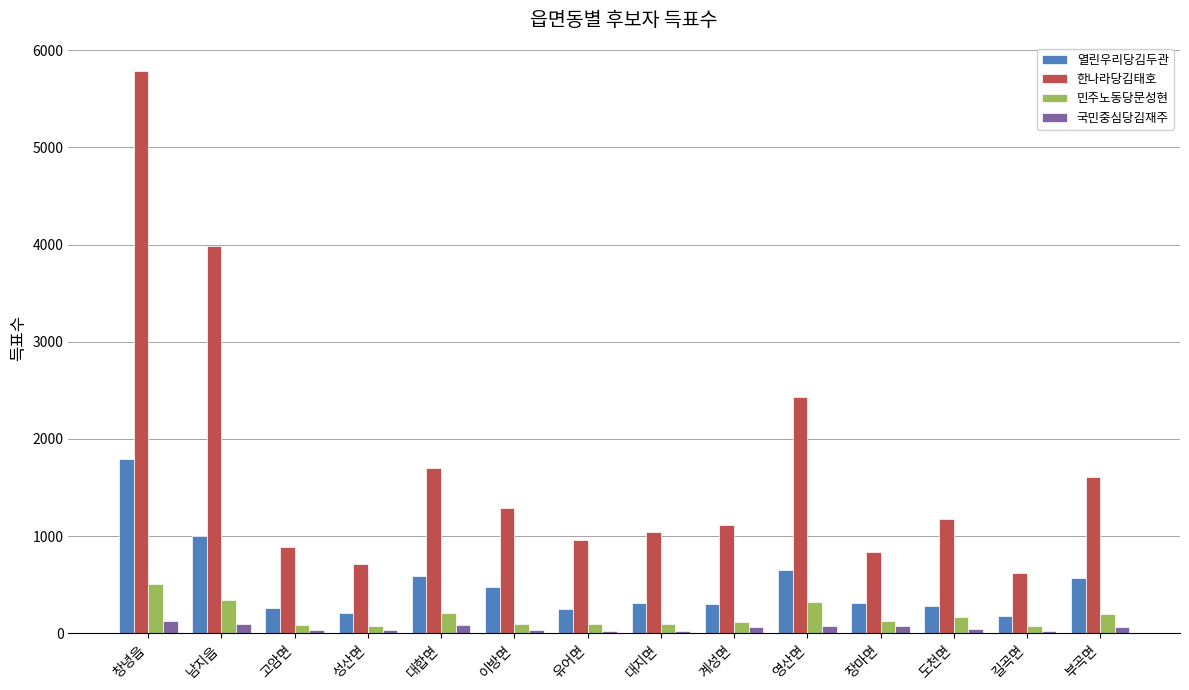

List the series in order of their peak value, lowest first.

국민중심당김재주, 민주노동당문성현, 열린우리당김두관, 한나라당김태호